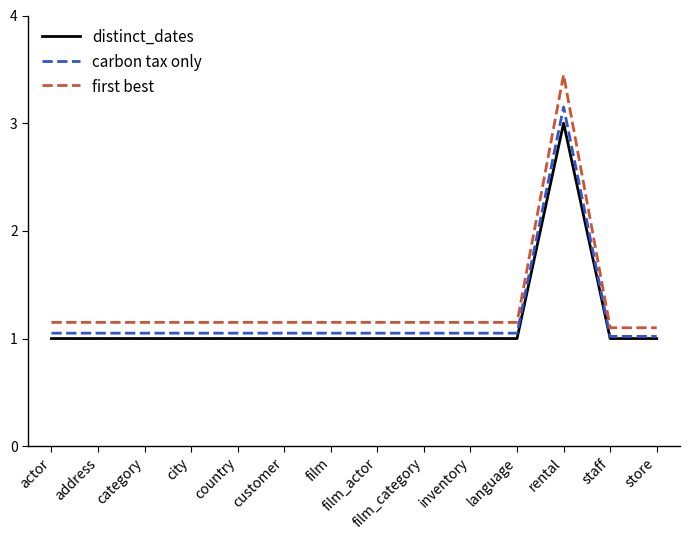

Which series has the widest spread of values?

first best